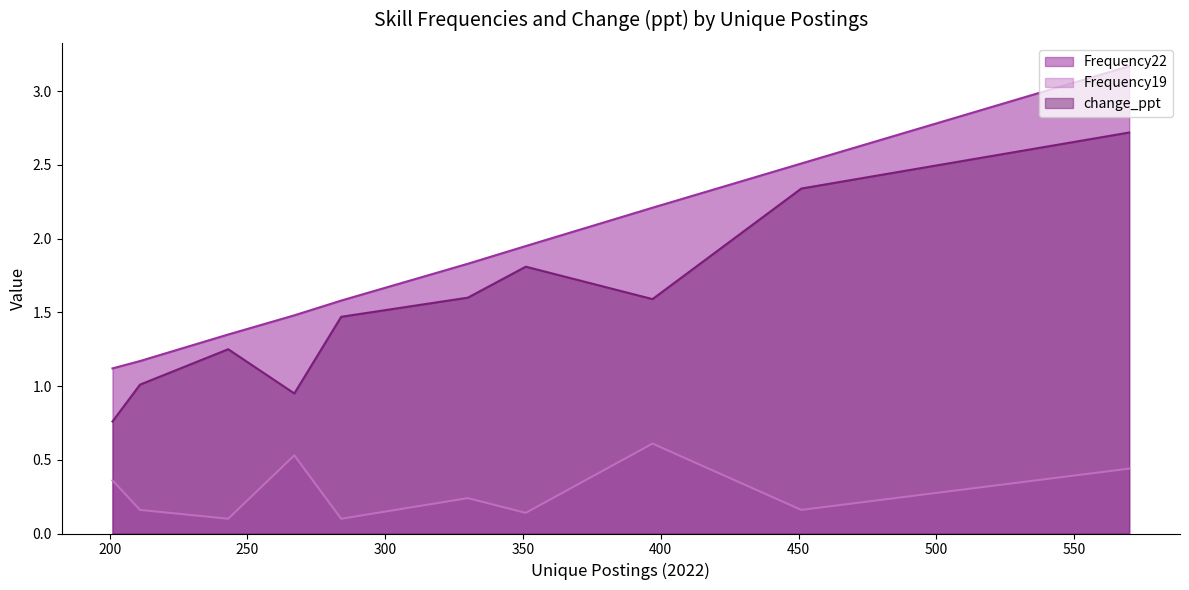

In Frequency19, how many points are lower than both neighbors (excluding endpoints)?

4